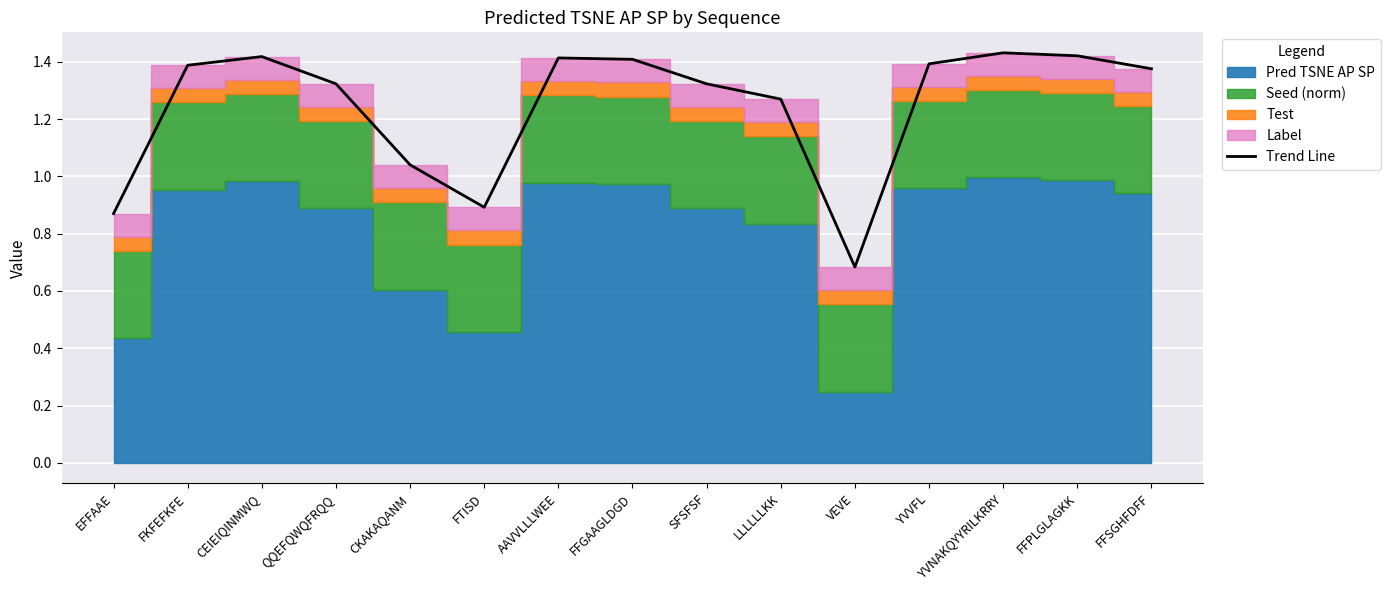

How many values are below 1?

3